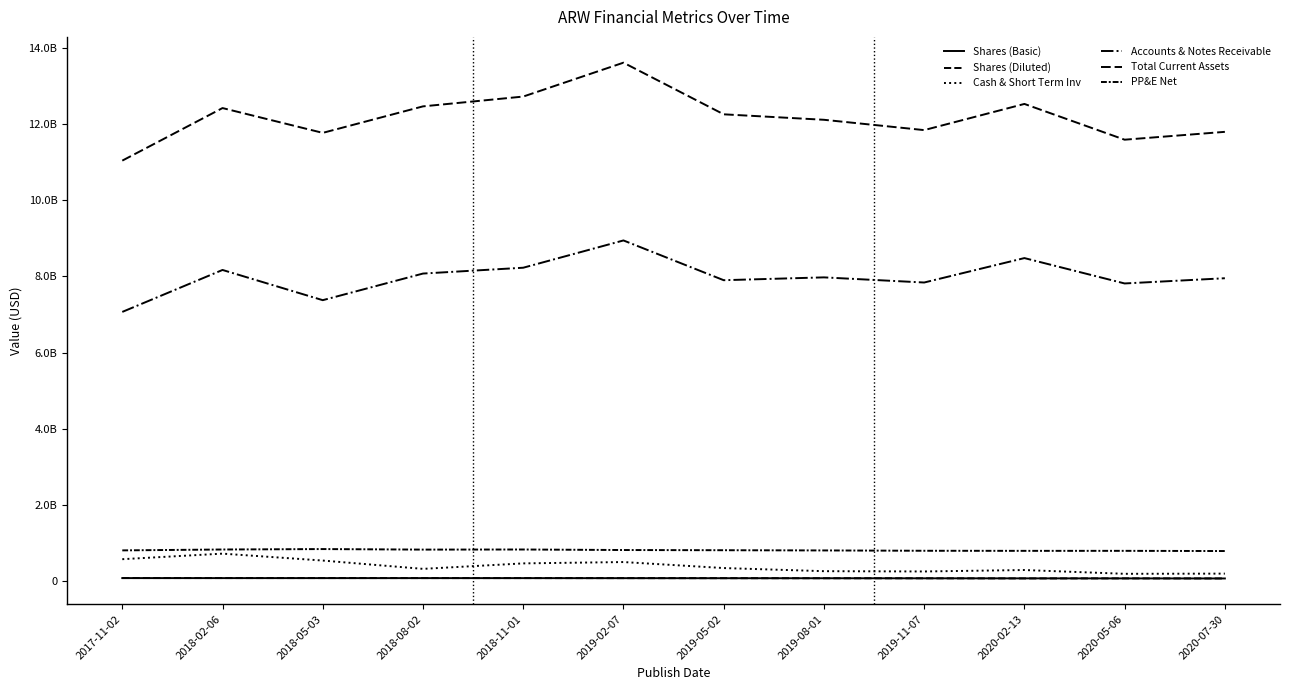

How many data points in Cash & Short Term Inv are above 351899000?

5